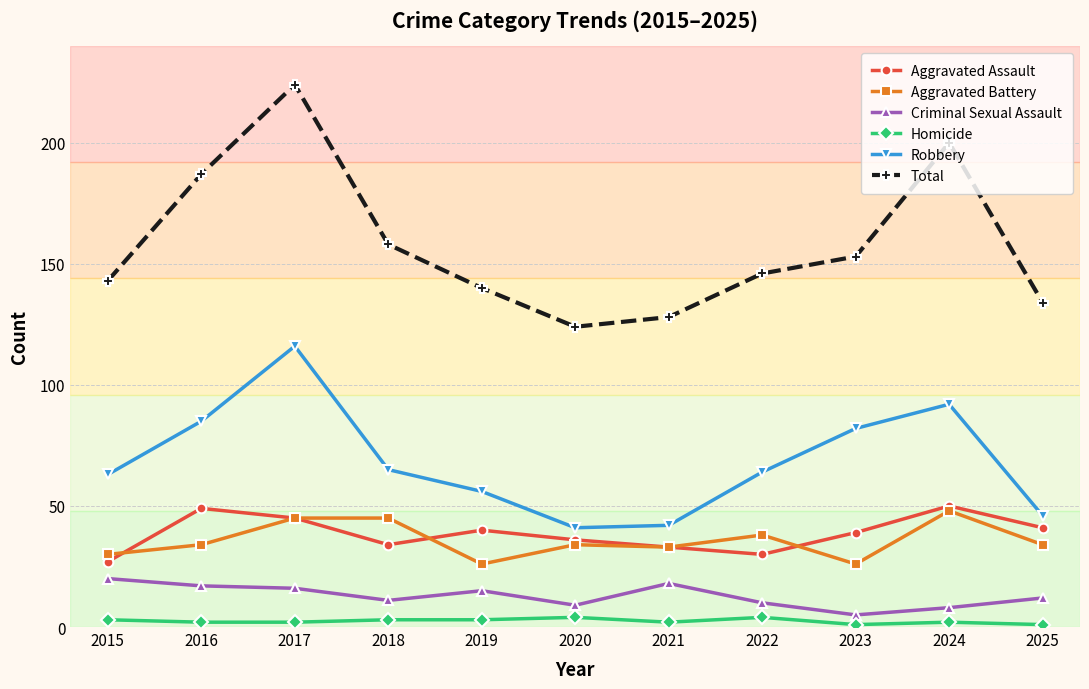

How many distinct data groups are displayed?

6